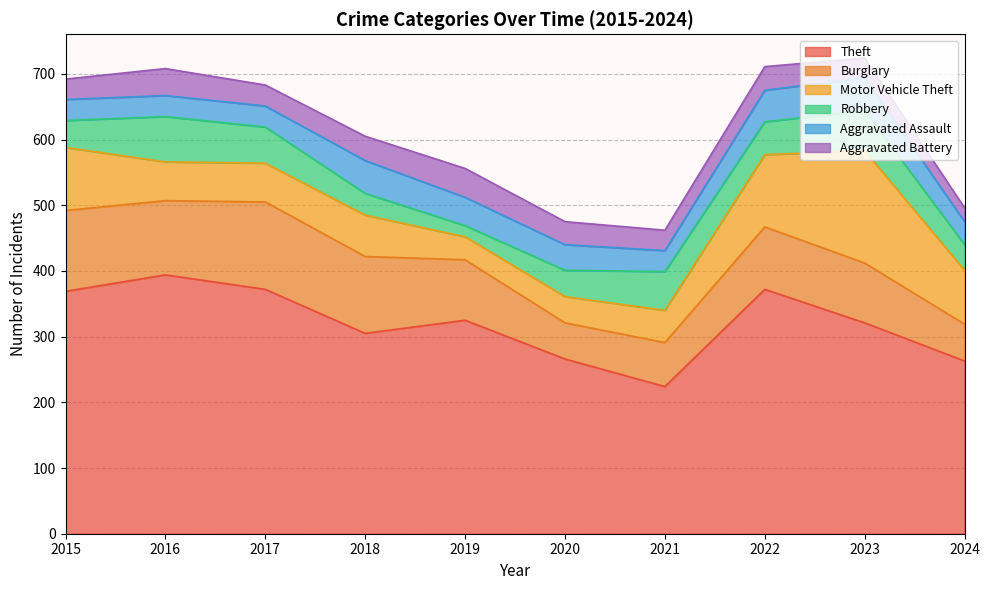

Does the chart have visible grid lines?

Yes